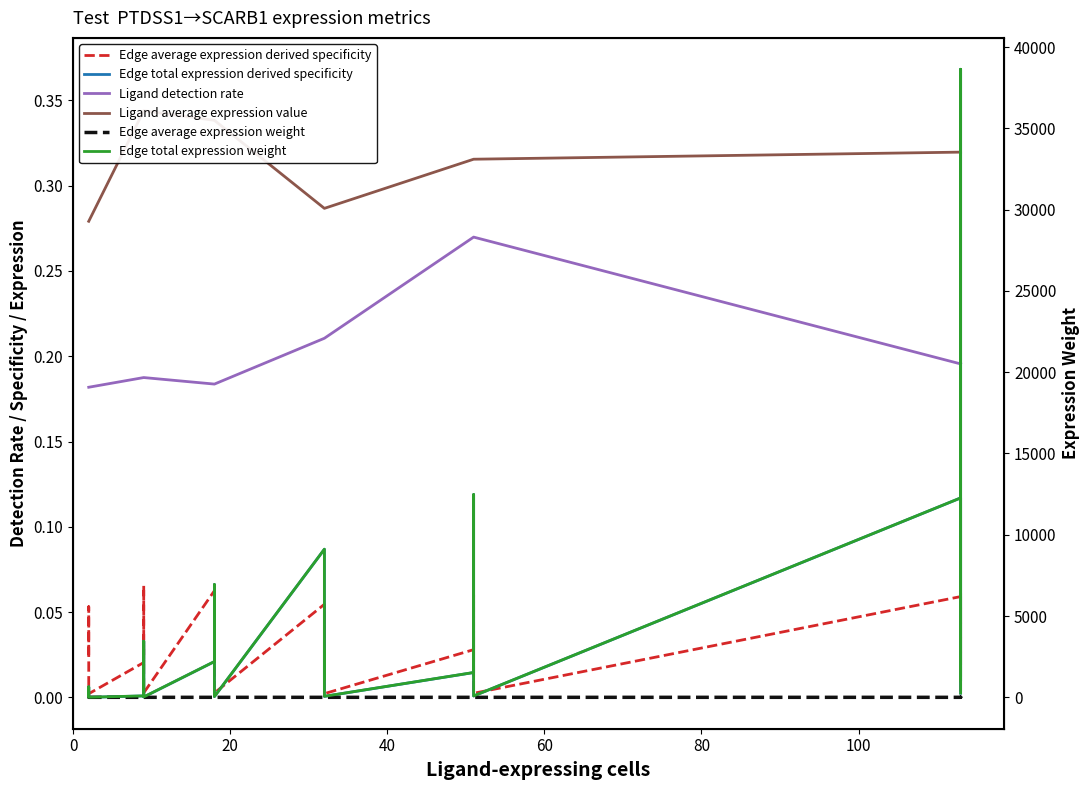

What is the difference between the maximum and minimum values in the Edge average expression weight series?

0.1